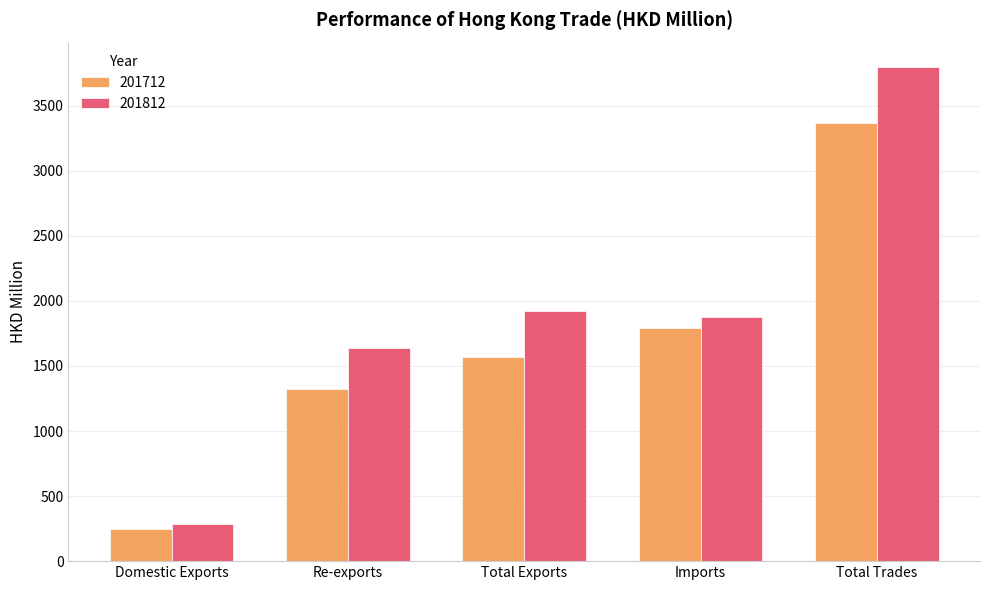

Which series changed the most between Total Exports and Total Trades?

201812